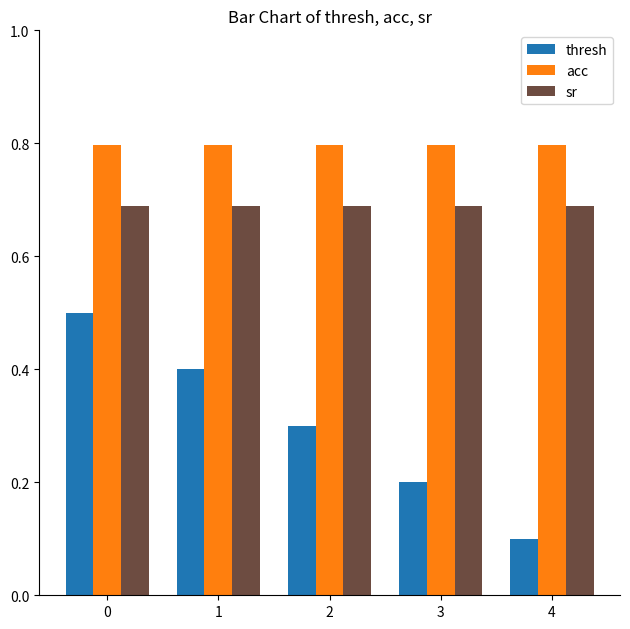

Between 1 and 4, which series saw the biggest shift?

thresh